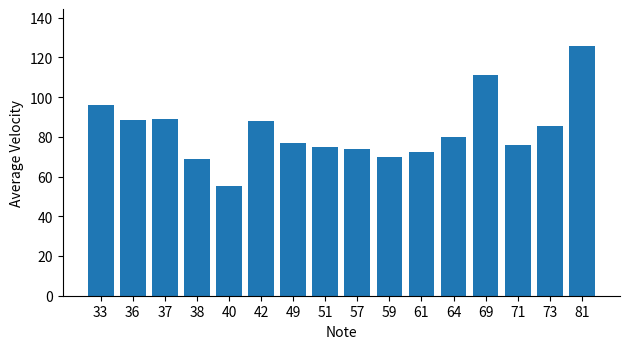

What is the maximum value shown in the chart?

125.5